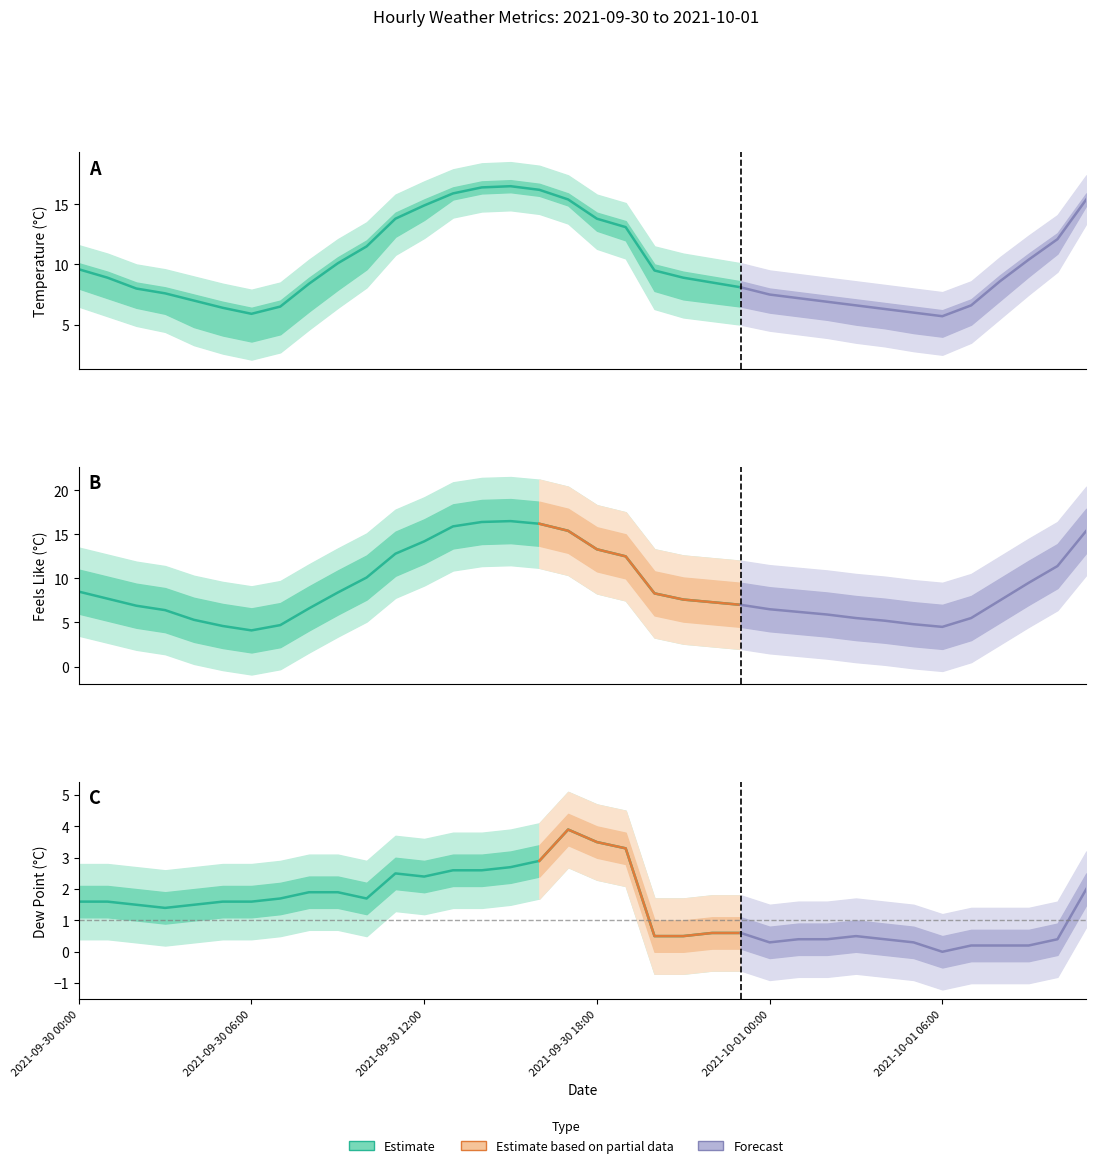

Is it true that feelslike_c equals 6.2 at 2021-10-01 01:00?

True